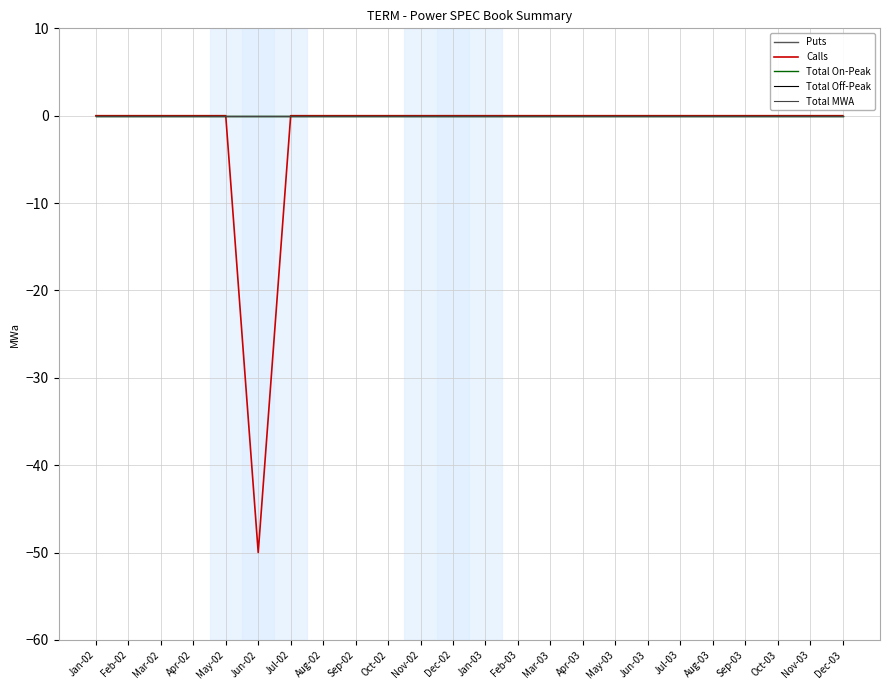

Is this an area chart (filled region under the line)?

No